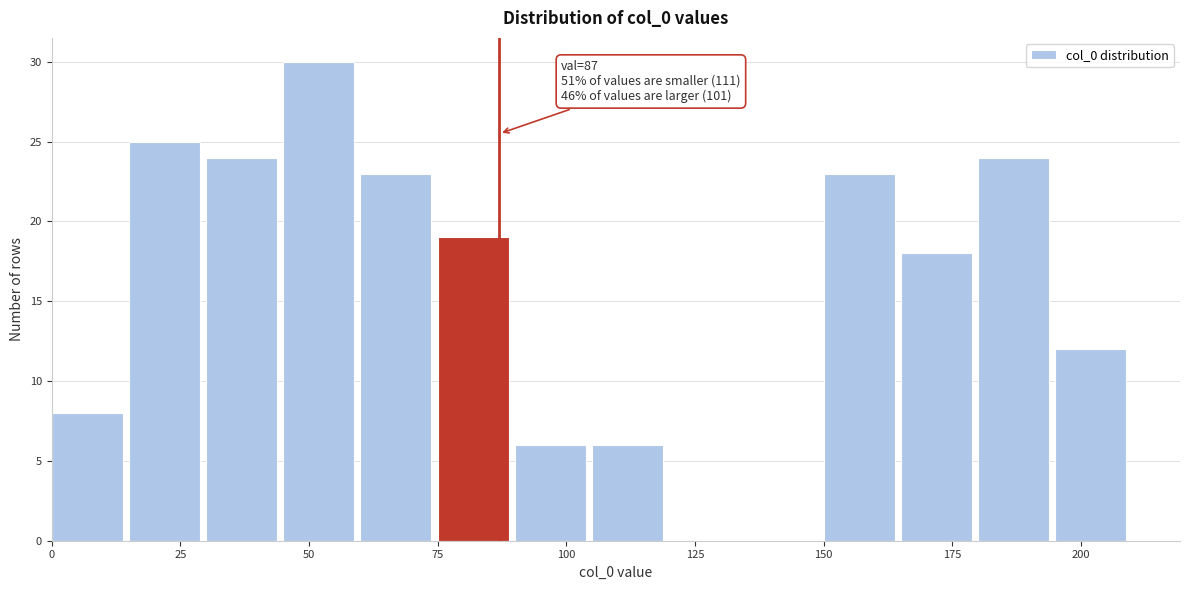

Around what value on the x-axis is the tallest bar? Give the approximate position of its centre, as read against the axis.

50